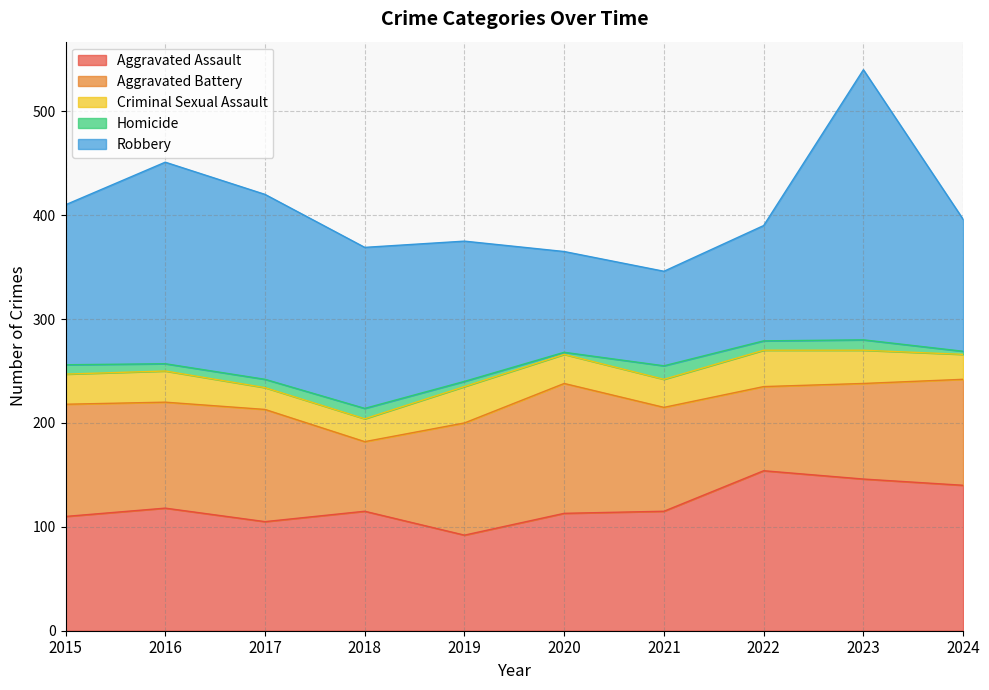

Is the value of Criminal Sexual Assault at 2023 greater than the value of Aggravated Assault at 2018?

No